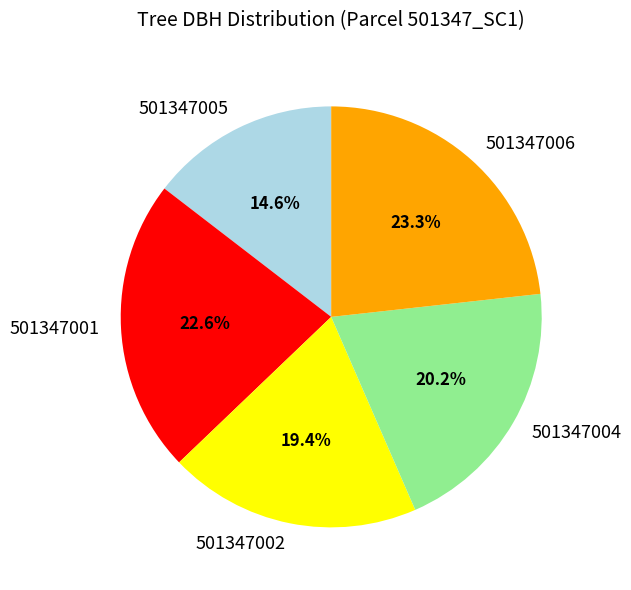

How many segments does this pie chart have?

5